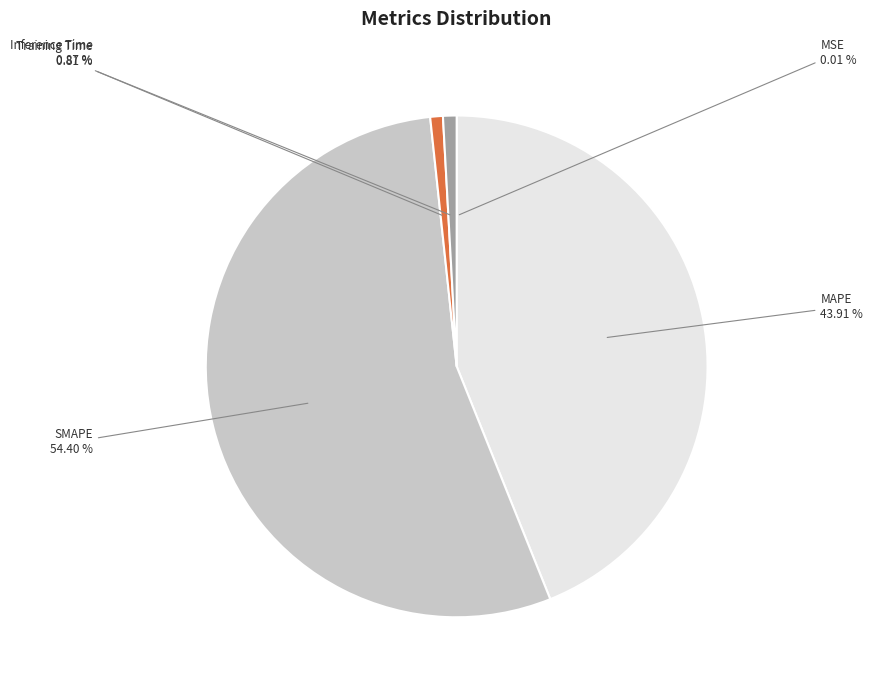

True or false: Training Time accounts for 1% of the total.

True